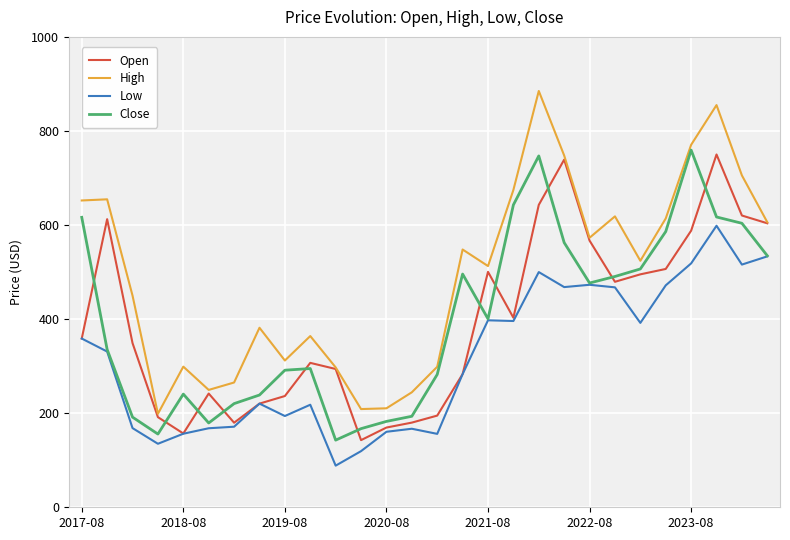

Which series has the widest spread of values?

High